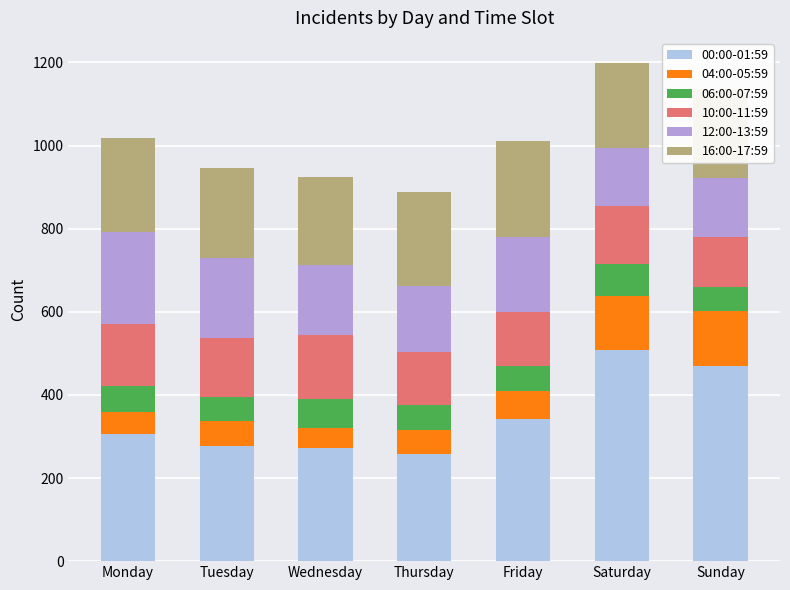

Count the number of data series in this chart.

6